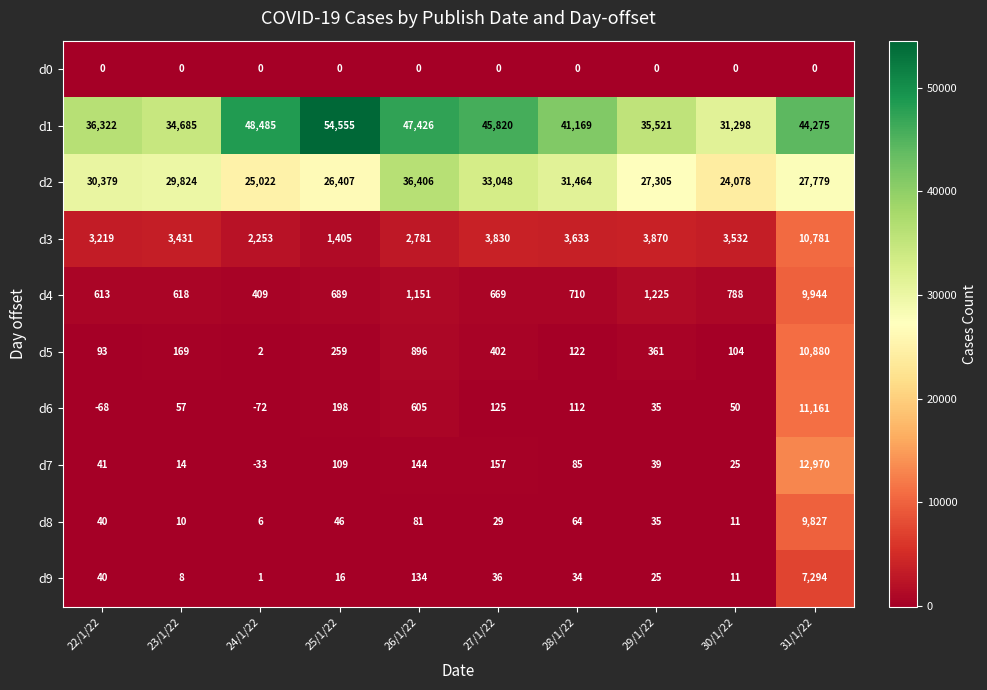

True or false: d2 has a value of 24078 at 30/1/22.

True